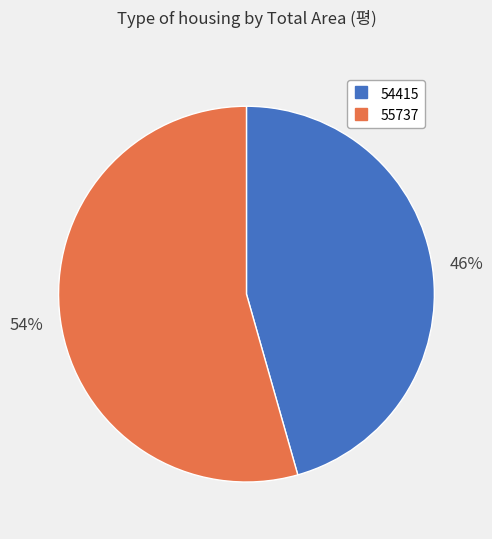

To the nearest percent, what is the combined percentage of 55737 and 54415?

100%